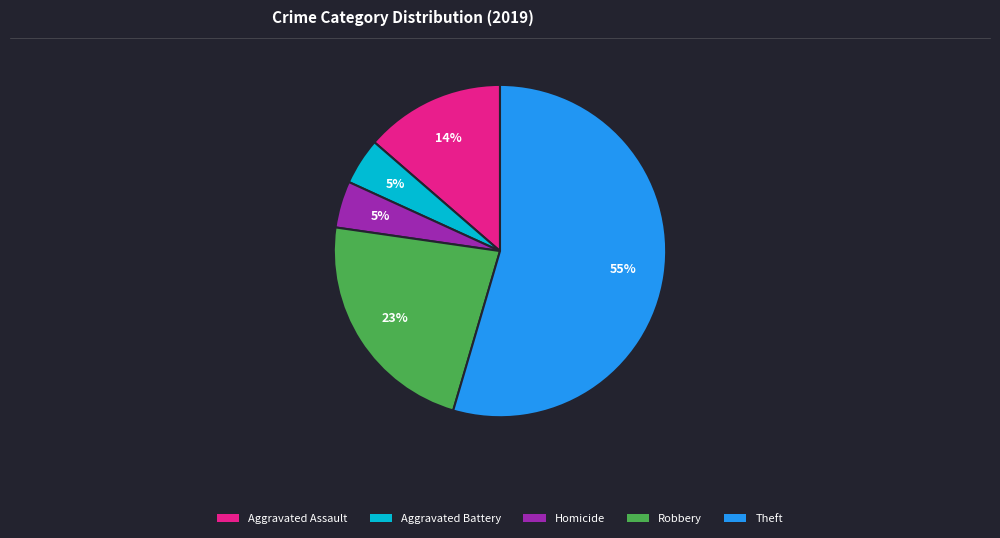

Between Homicide and Aggravated Assault, which is larger?

Aggravated Assault